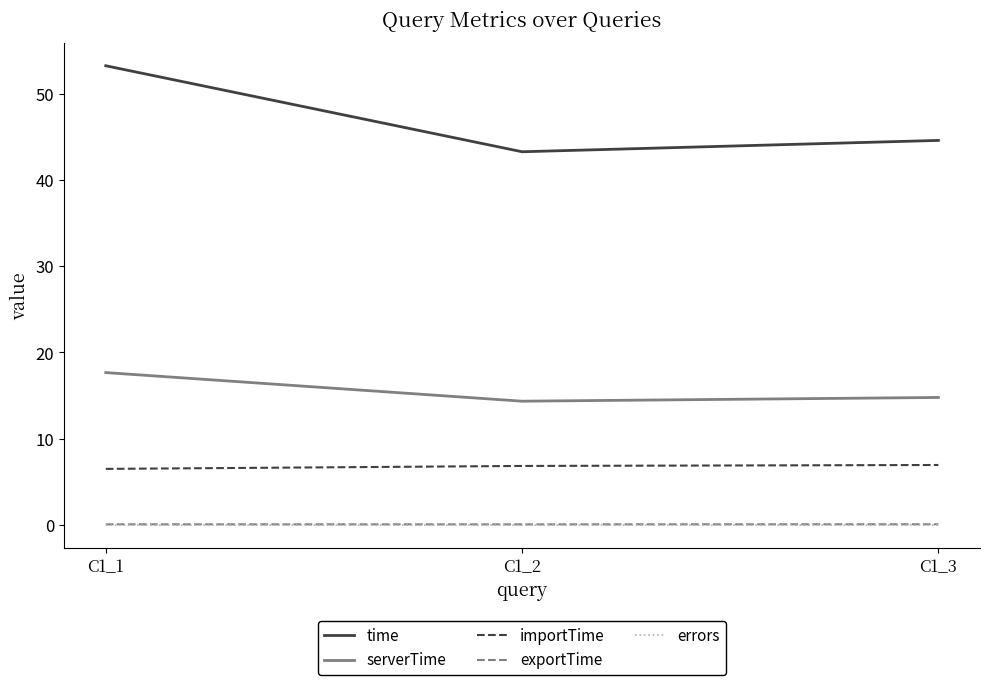

What is the difference between the maximum and minimum values in the time series?

10.0